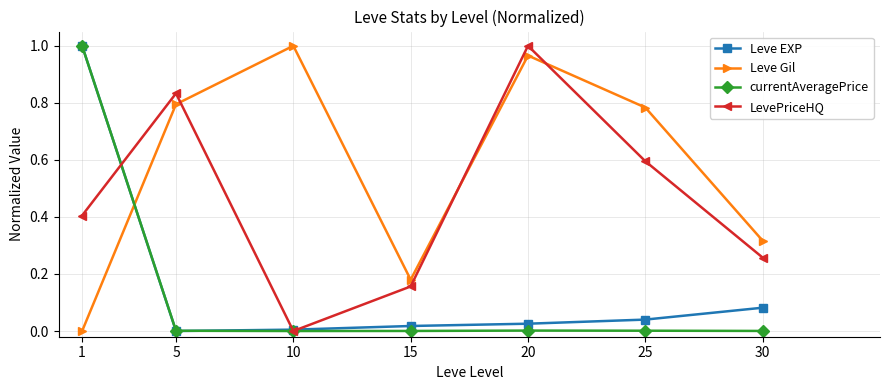

In Leve Gil, how many points are higher than both neighbors (excluding endpoints)?

2